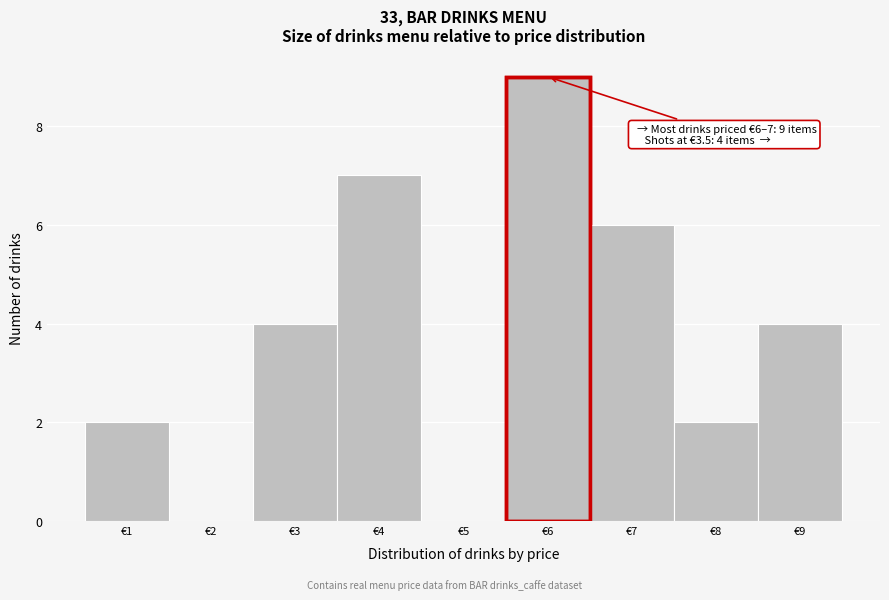

Reading left to right, list all the values displayed in this chart.

€1=2	€2=0	€3=4	€4=7	€5=0	€6=9	€7=6	€8=2	€9=4